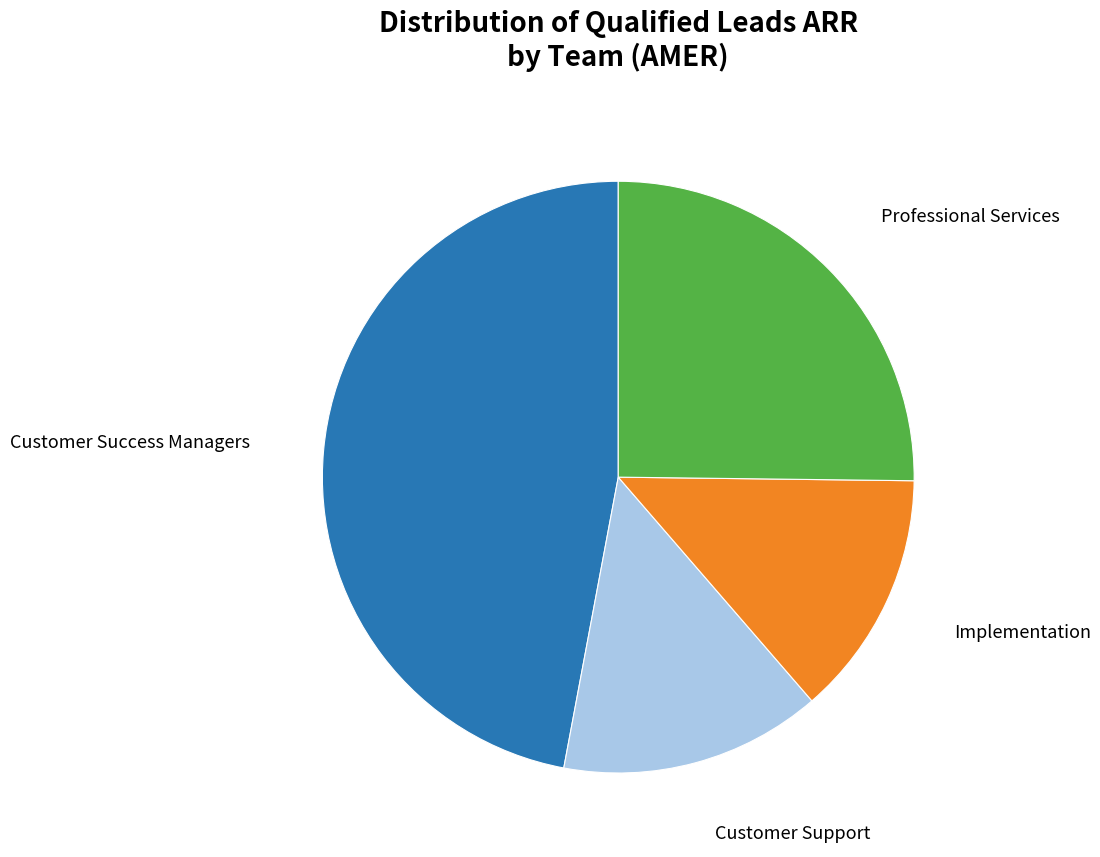

Is Implementation the majority of the pie?

No